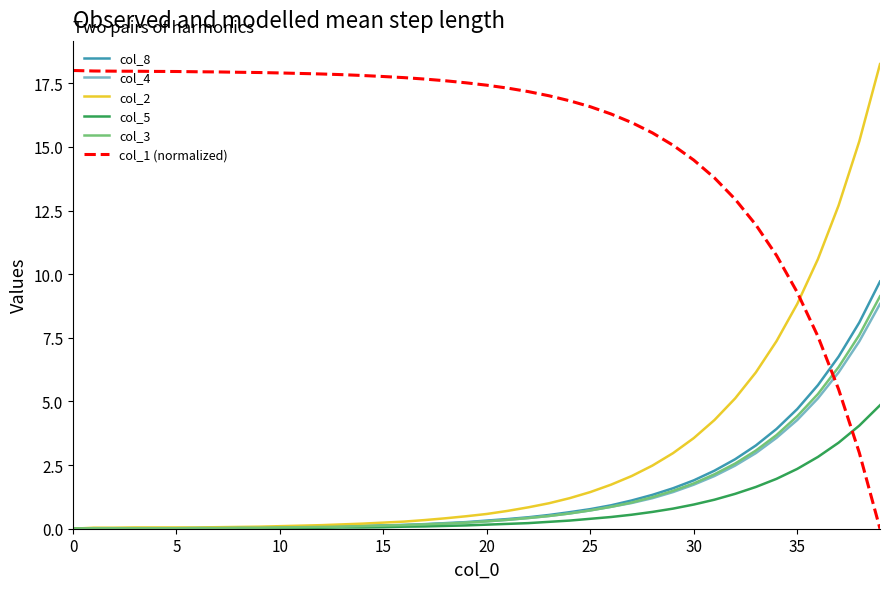

Which series has the largest total across all categories?

col_1 (normalized)